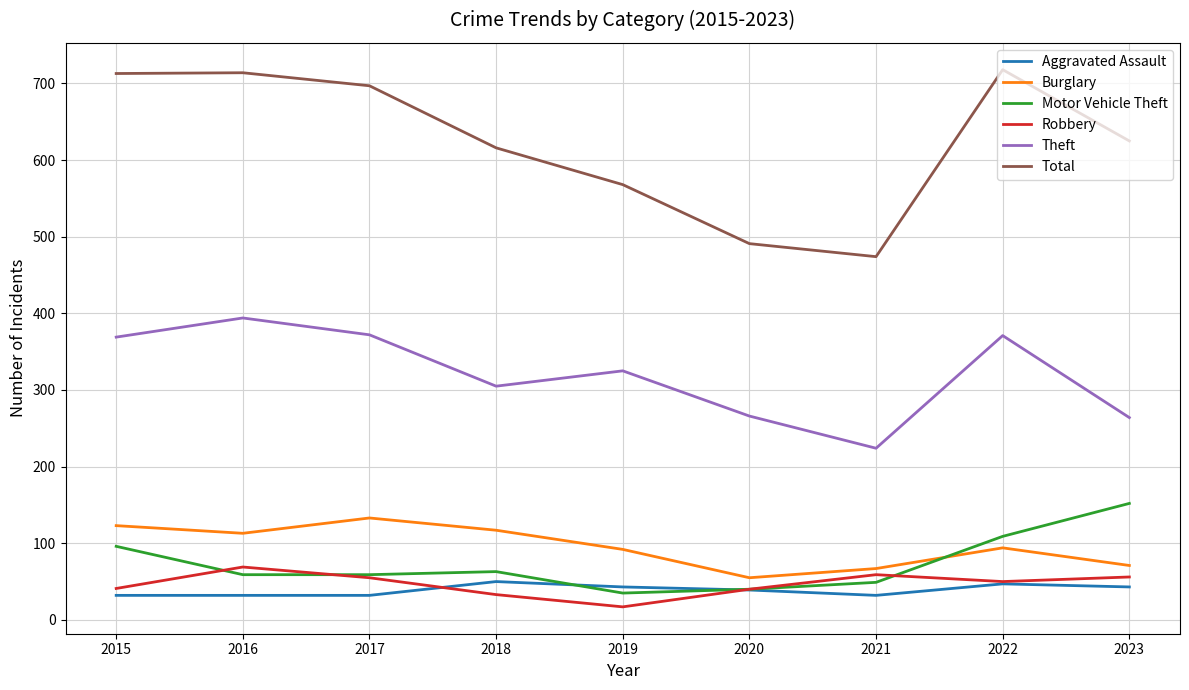

Is it true that Motor Vehicle Theft equals 40 at 2020?

True